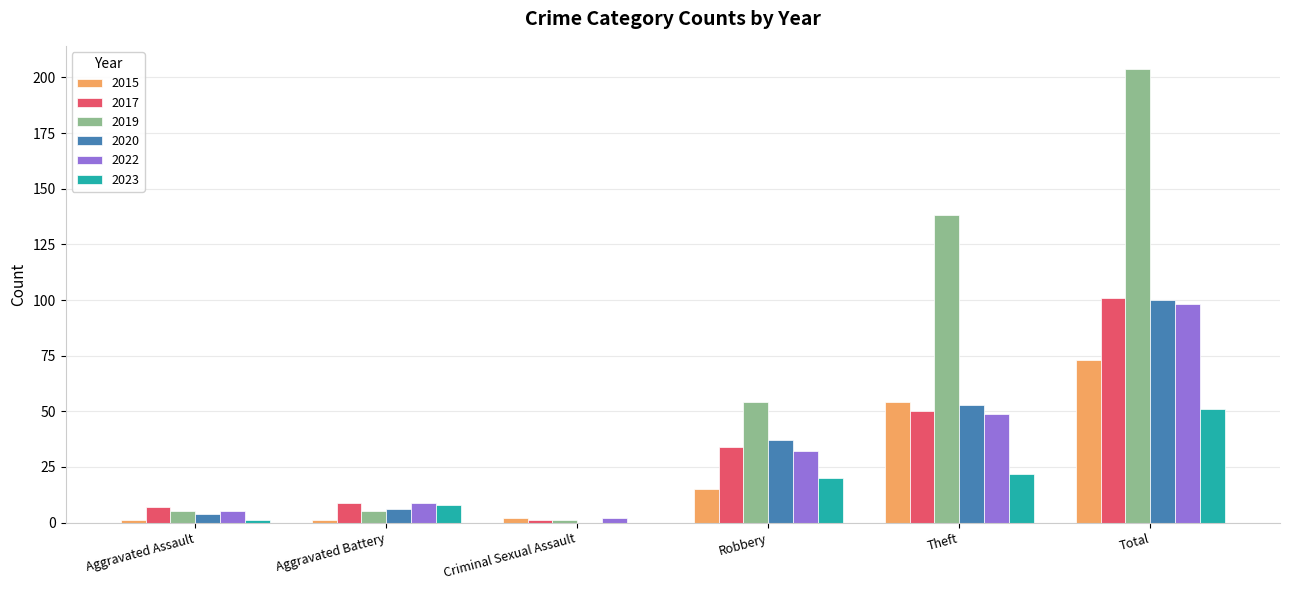

True or false: 2022 has a value of 87 at Theft.

False